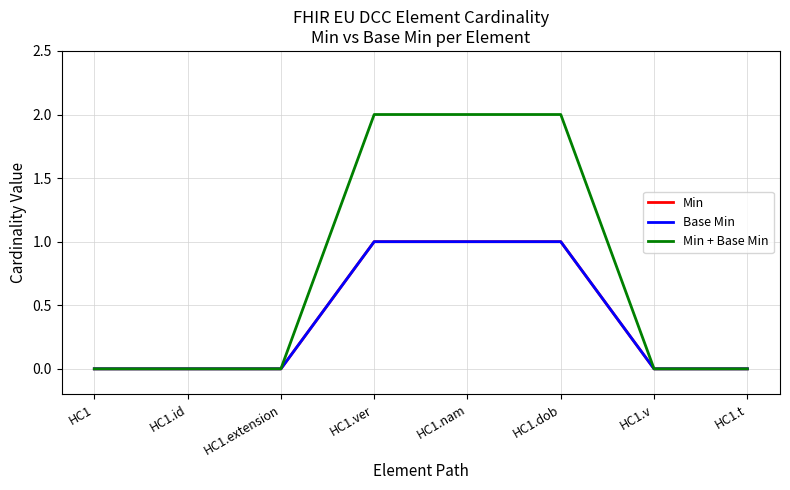

What is the spread (max minus min) of values at HC1.nam?

1